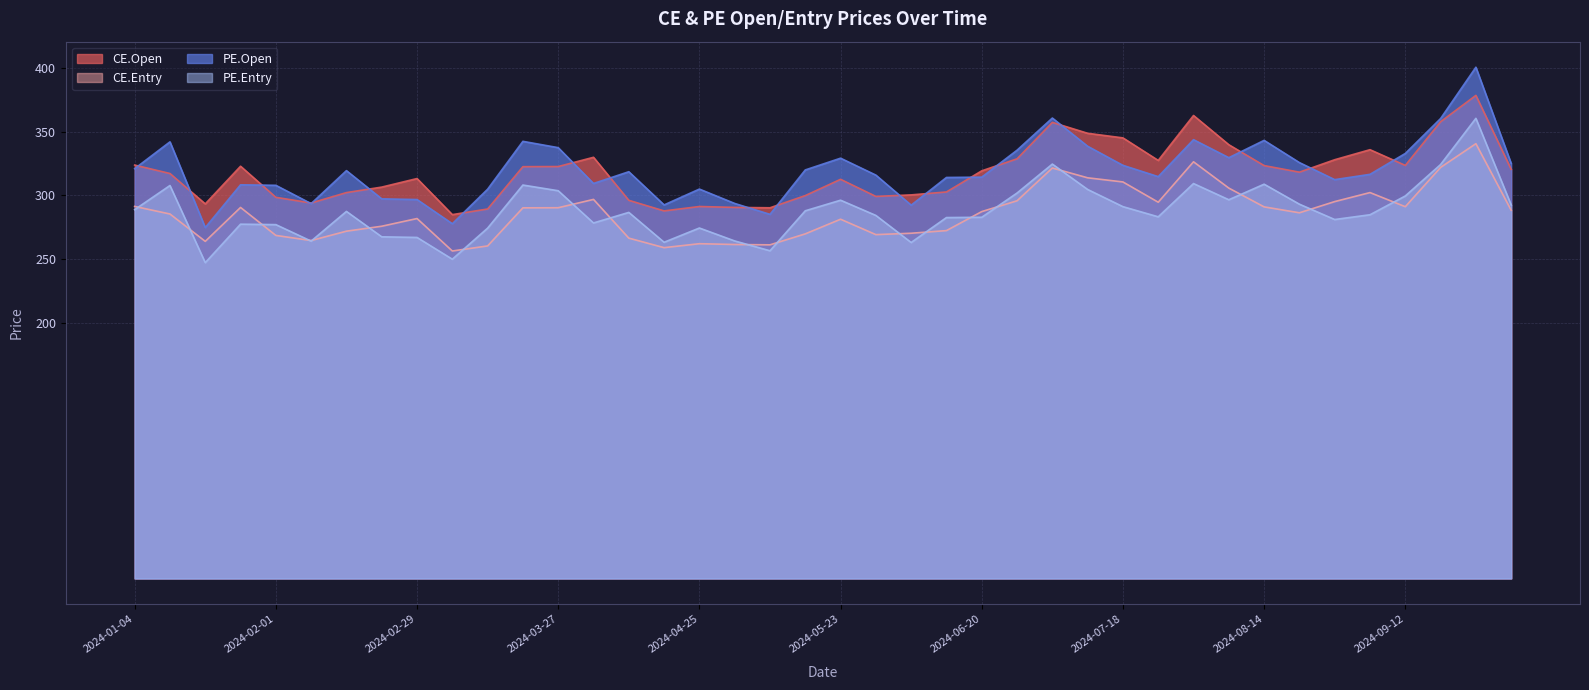

At which category is the sum across all series the highest?

2024-09-26